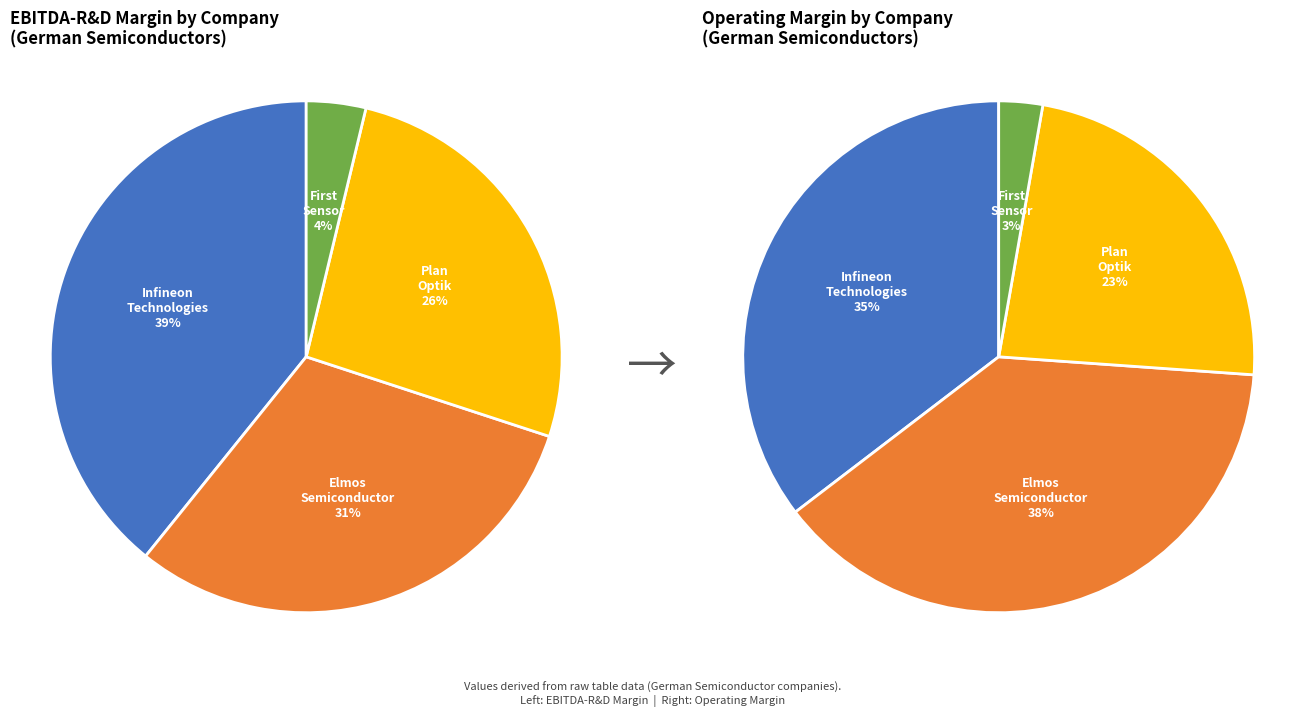

Count the number of slices in the pie.

4